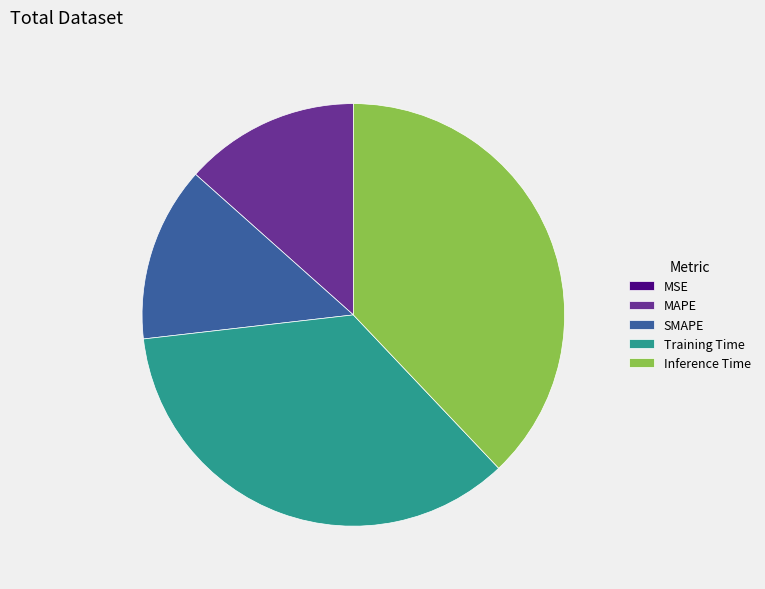

True or false: SMAPE accounts for 13% of the total.

True